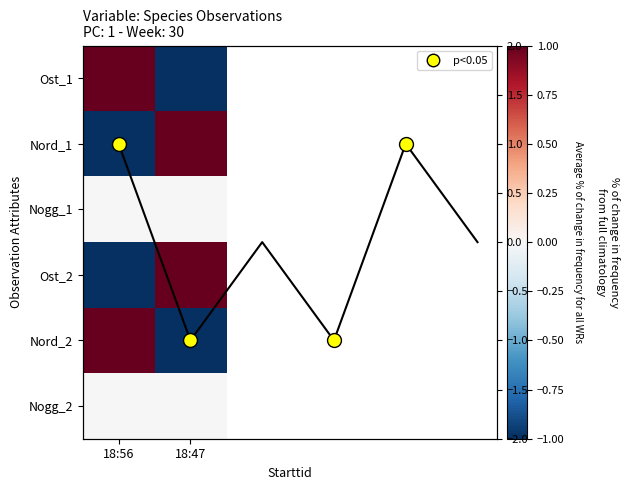

Which category has the lowest value in the Ost_2 series?

18:56